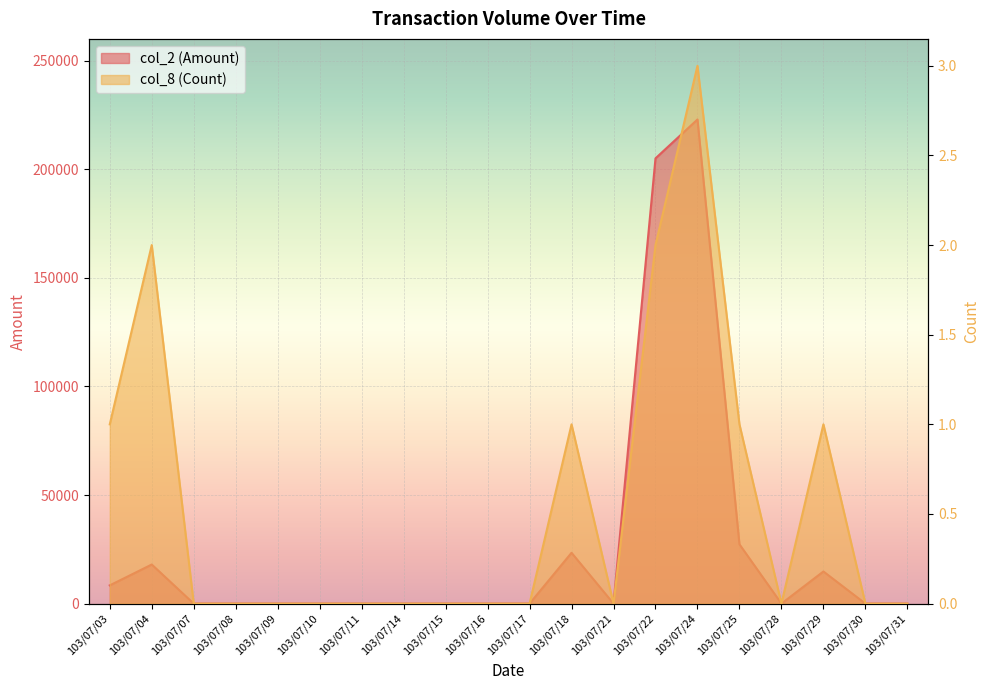

Which series has the largest range (max minus min)?

col_2 (Amount)